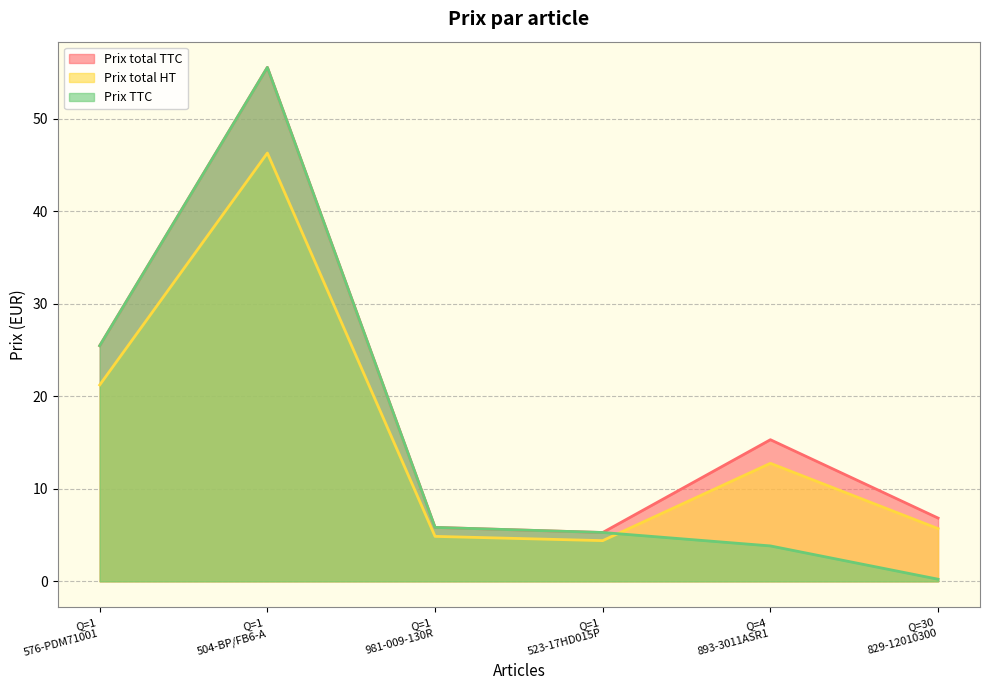

What is the difference between the maximum and second lowest values in the Prix total TTC series?

49.7